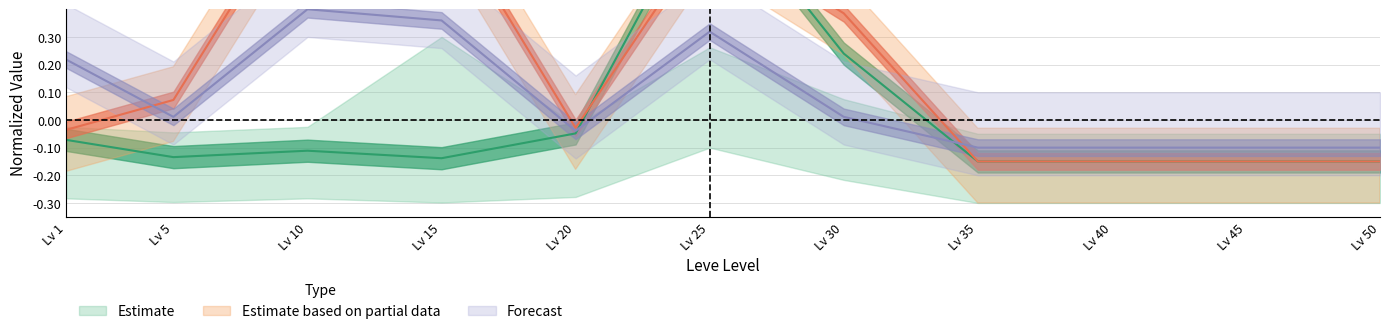

What is the approximate value of Leve EXP at Lv 40?

-0.1